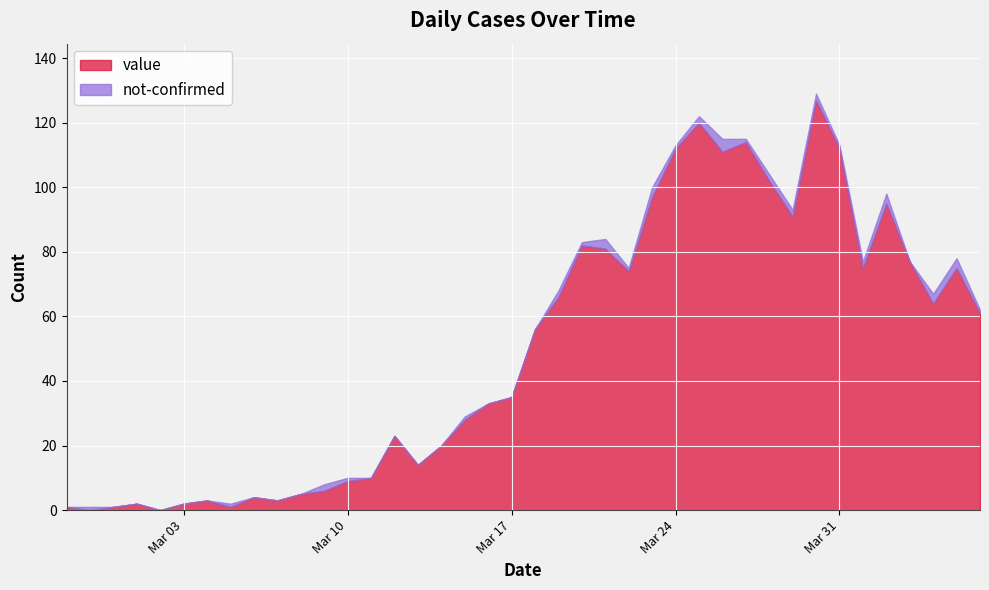

List the series in order of their peak value, lowest first.

not-confirmed, value